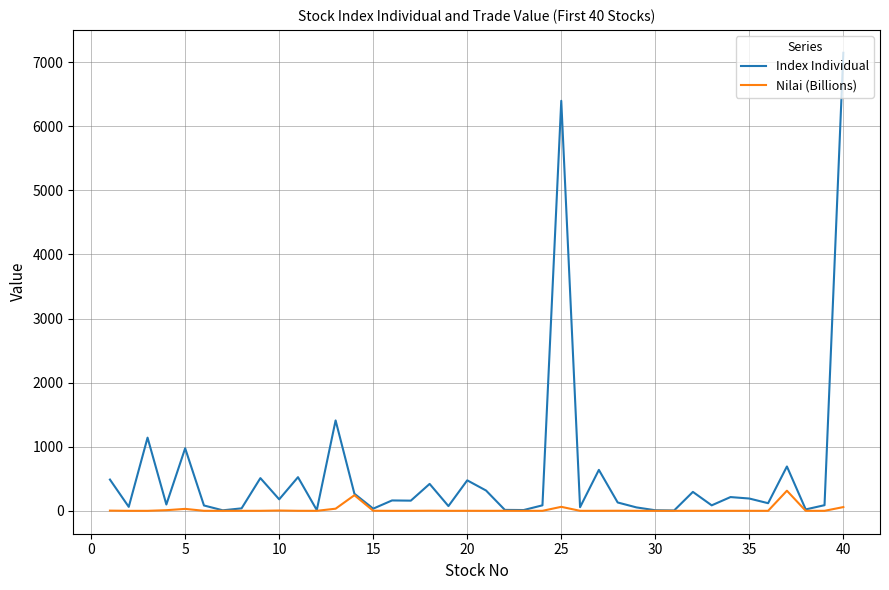

Which series has the widest spread of values?

Index Individual